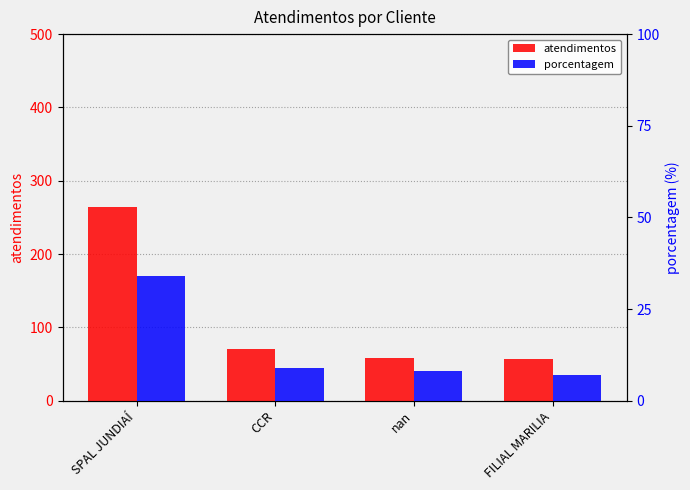

The value of atendimentos at nan is 59. True or false?

True